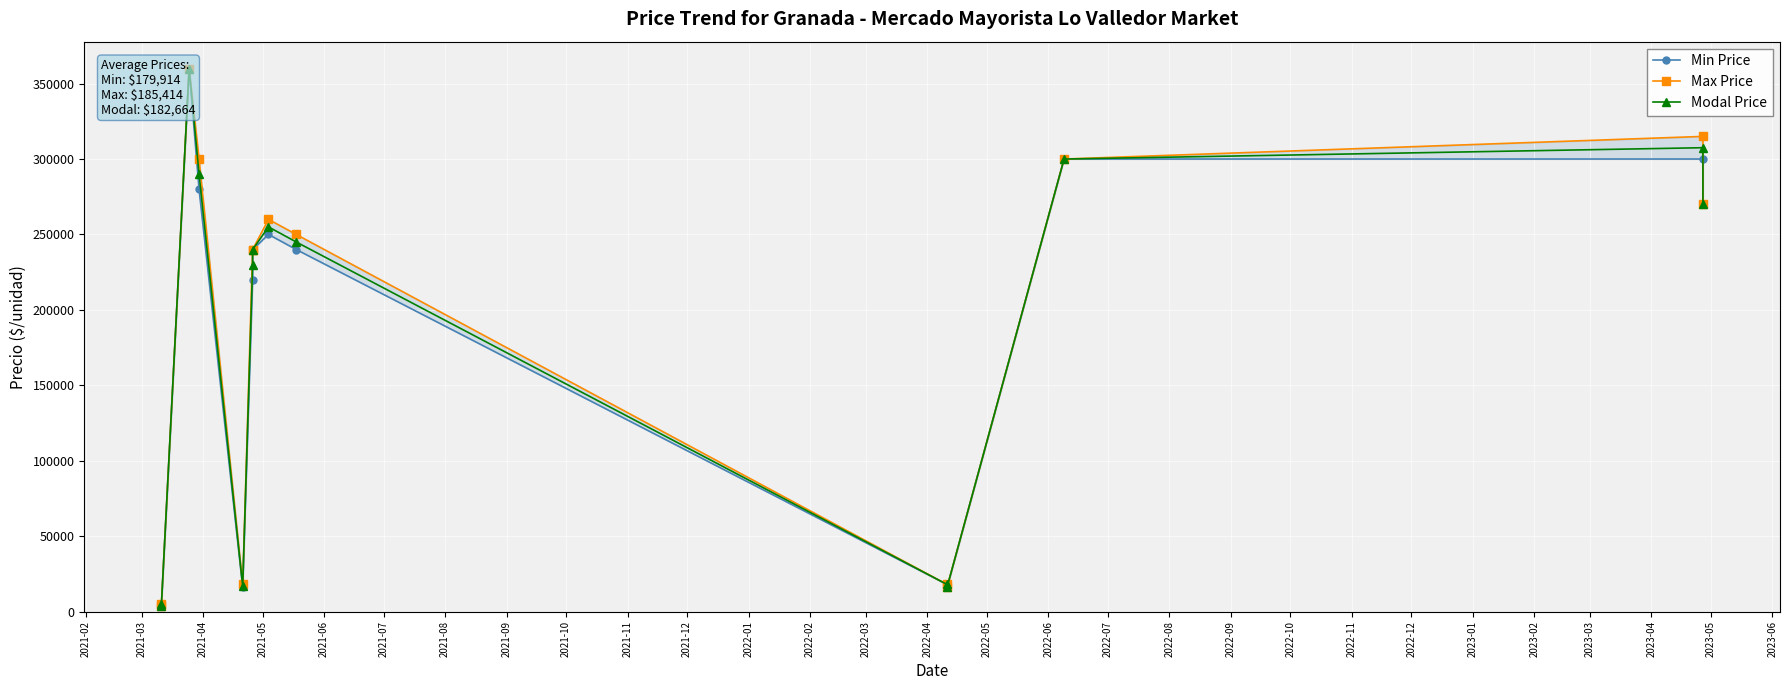

Count the number of categories in the chart.

14